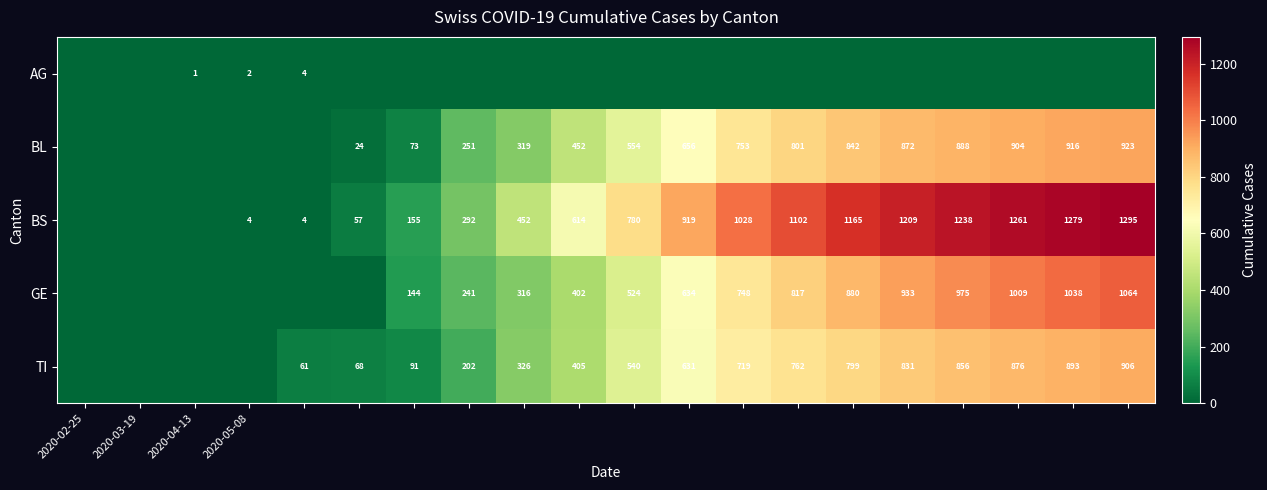

At how many categories does at least one series exceed 1217?

4